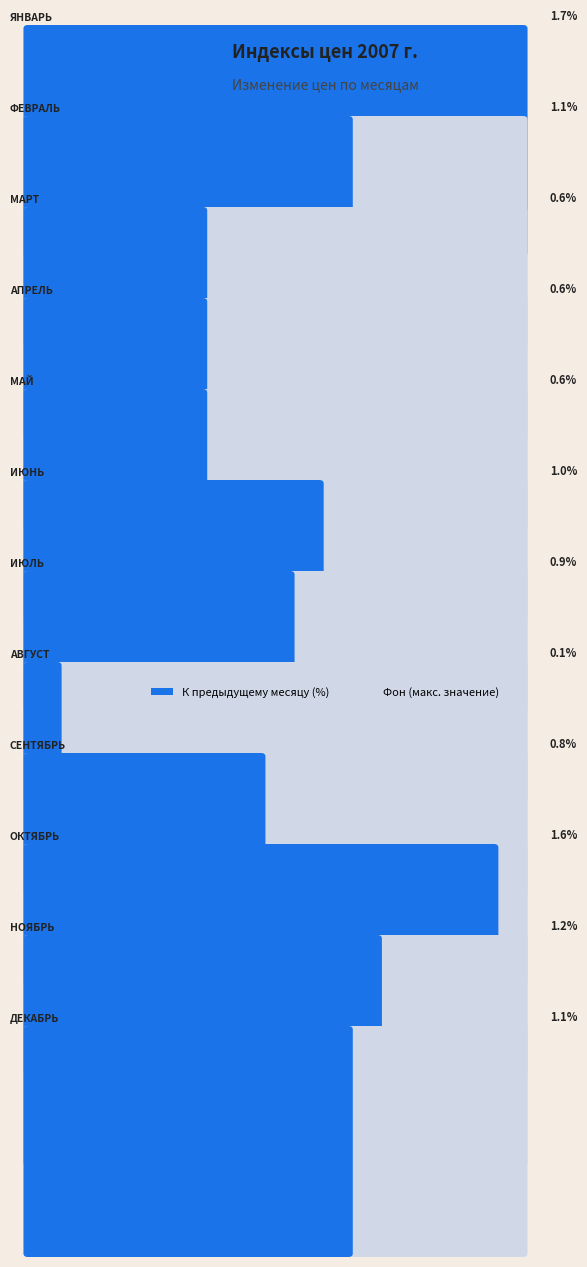

What is the label of the 5th bar from the left?

Май